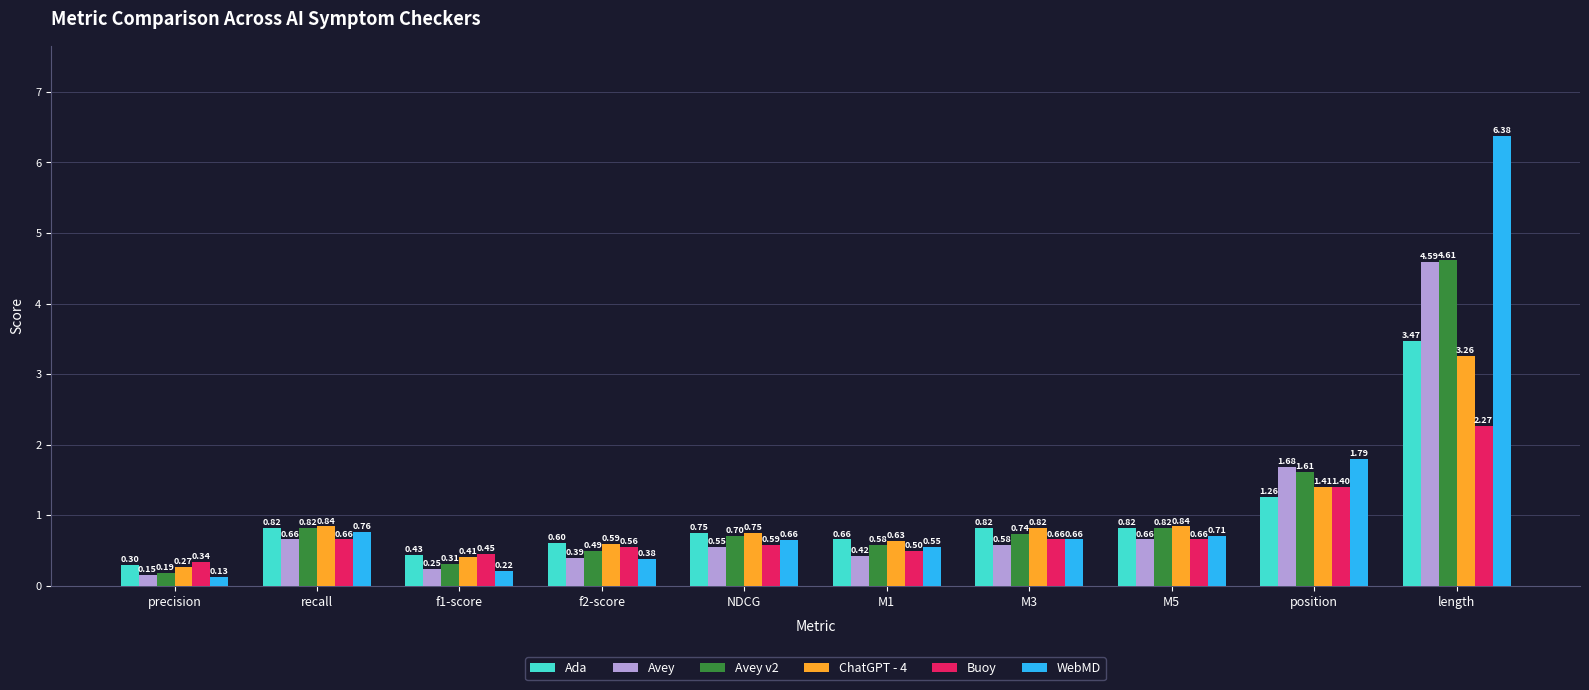

At which category does the chart reach its minimum across all series?

precision